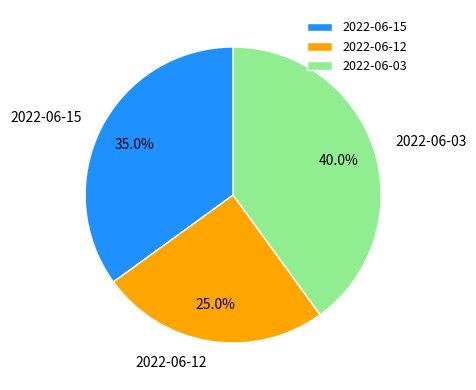

To the nearest percent, what portion does 2022-06-15 represent?

35%